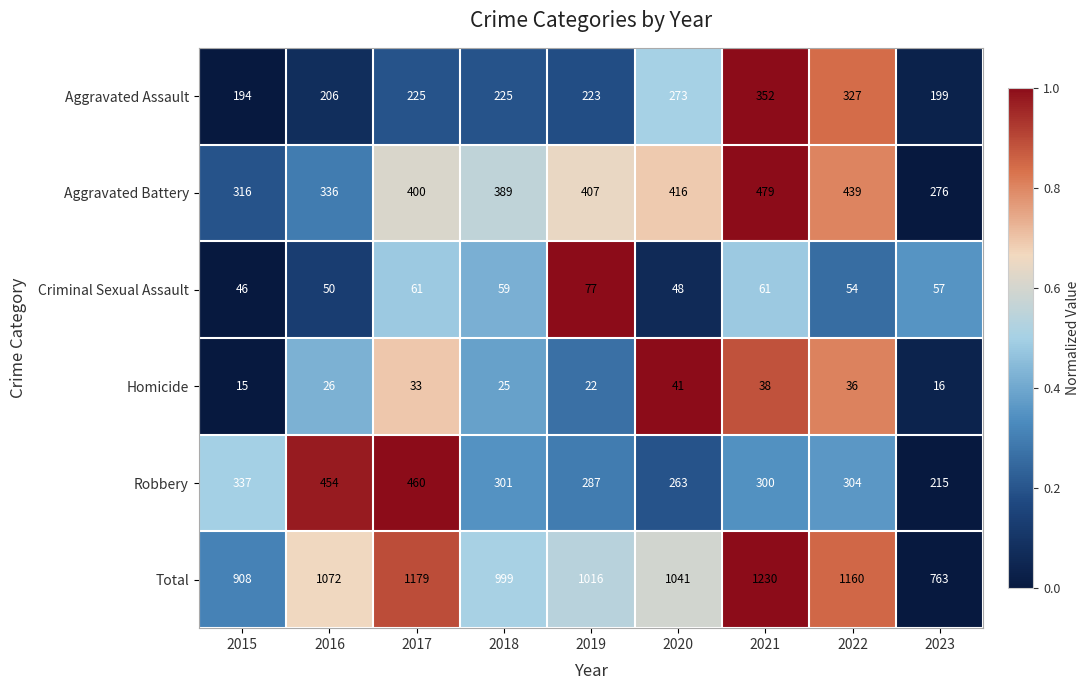

What is the maximum value shown in the chart?

1230